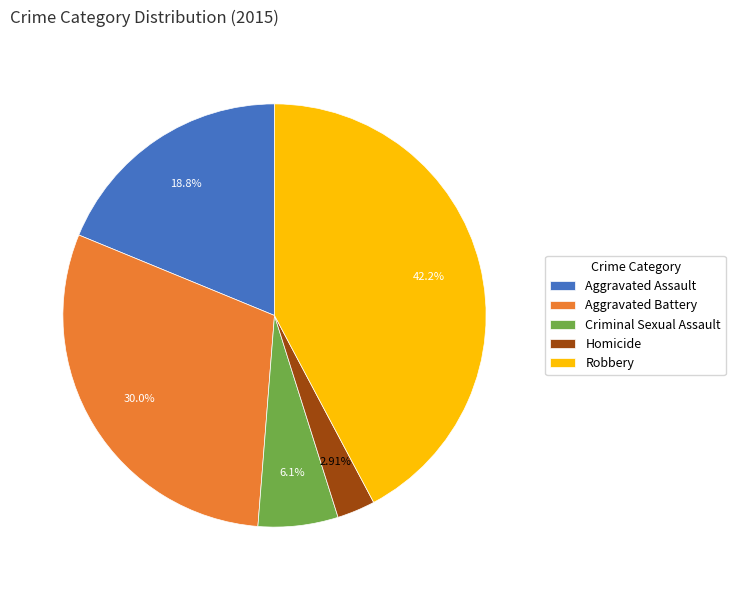

True or false: Aggravated Assault accounts for 19% of the total.

True